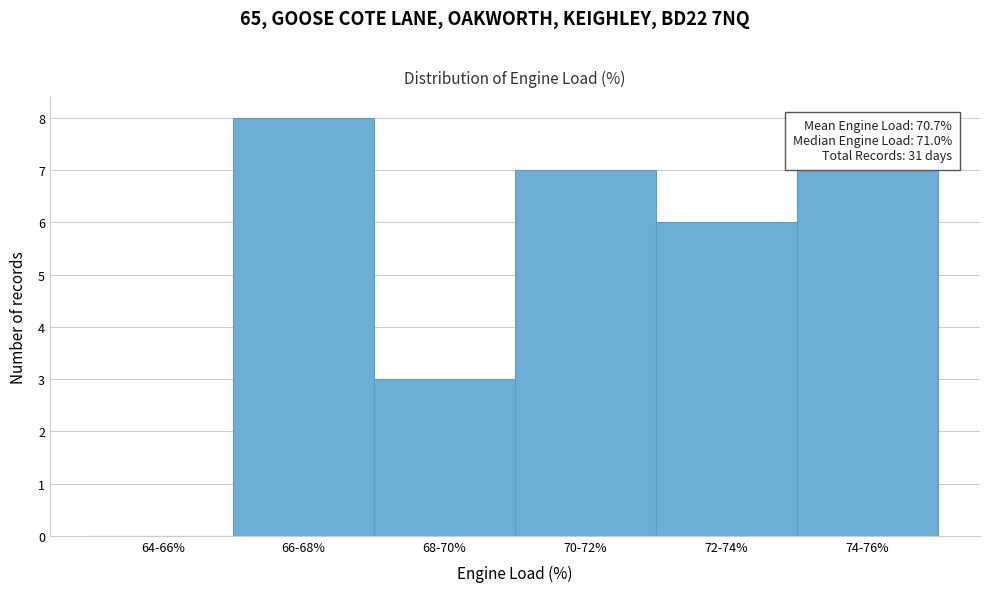

Reading left to right, transcribe all the data shown in this chart.

64-66%=0	66-68%=8	68-70%=3	70-72%=7	72-74%=6	74-76%=7